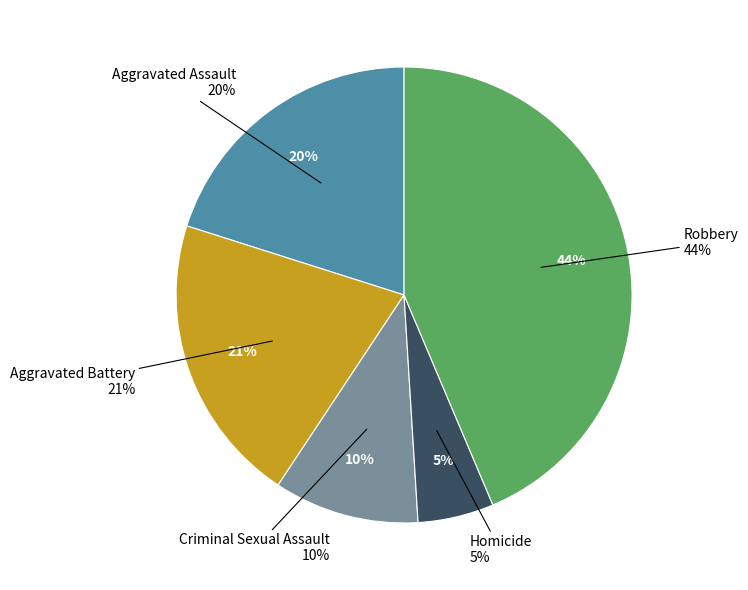

To the nearest percent, what percentage of the pie is Aggravated Battery?

21%